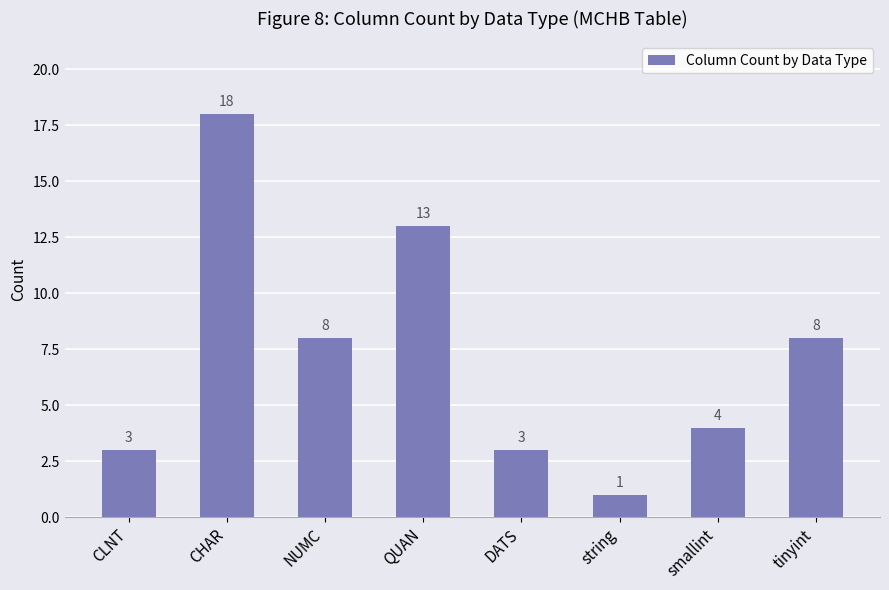

What is the label of the 1st bar from the left?

CLNT